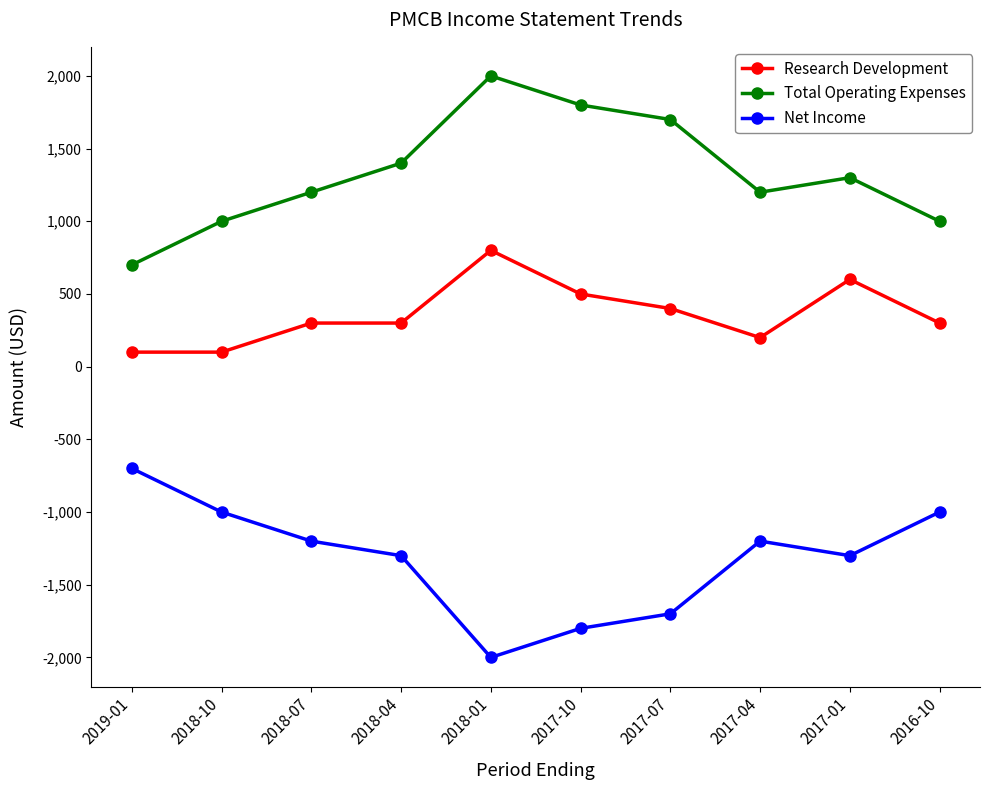

Is the value of Net Income at 2018-01 greater than the value of Total Operating Expenses at 2017-07?

No